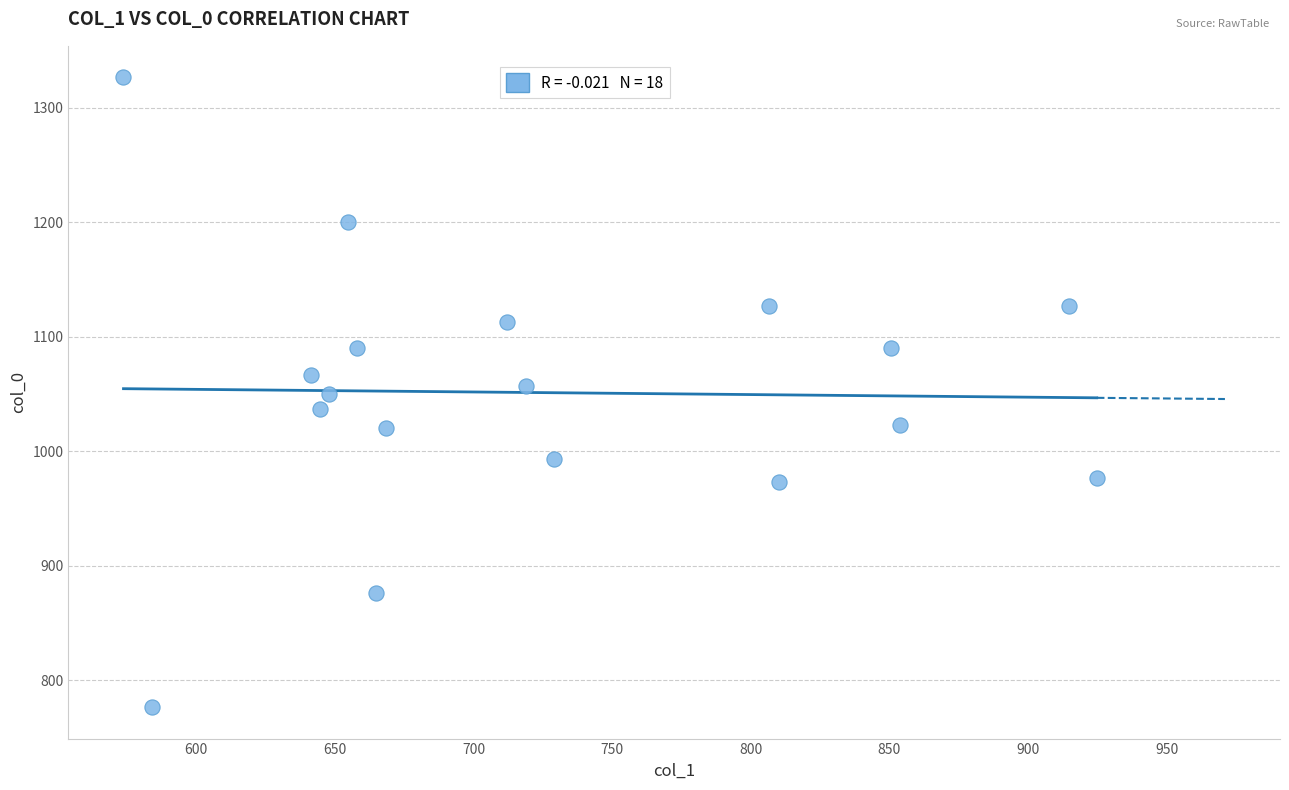

What is the range of Y values (max minus min)?

550.0